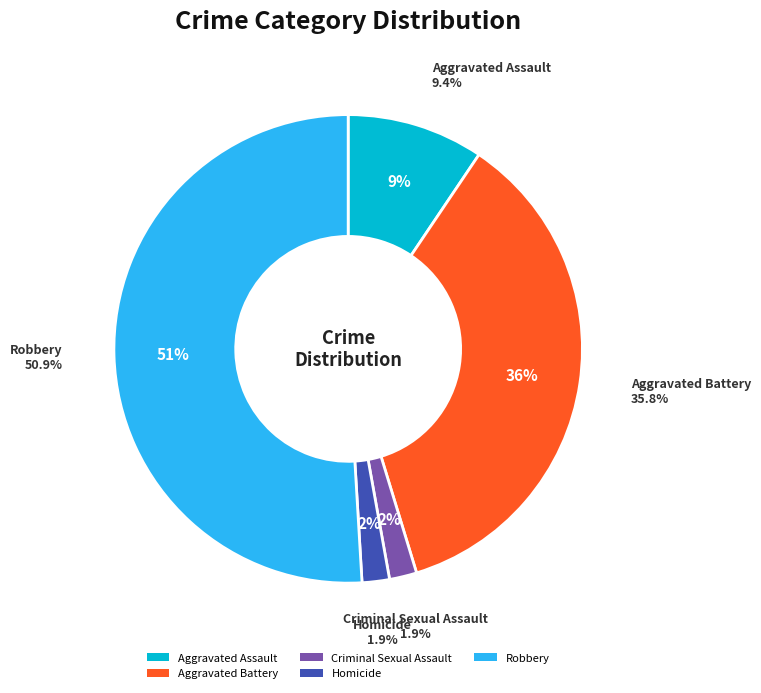

Combined, do Aggravated Battery and Aggravated Assault account for over 50%?

No